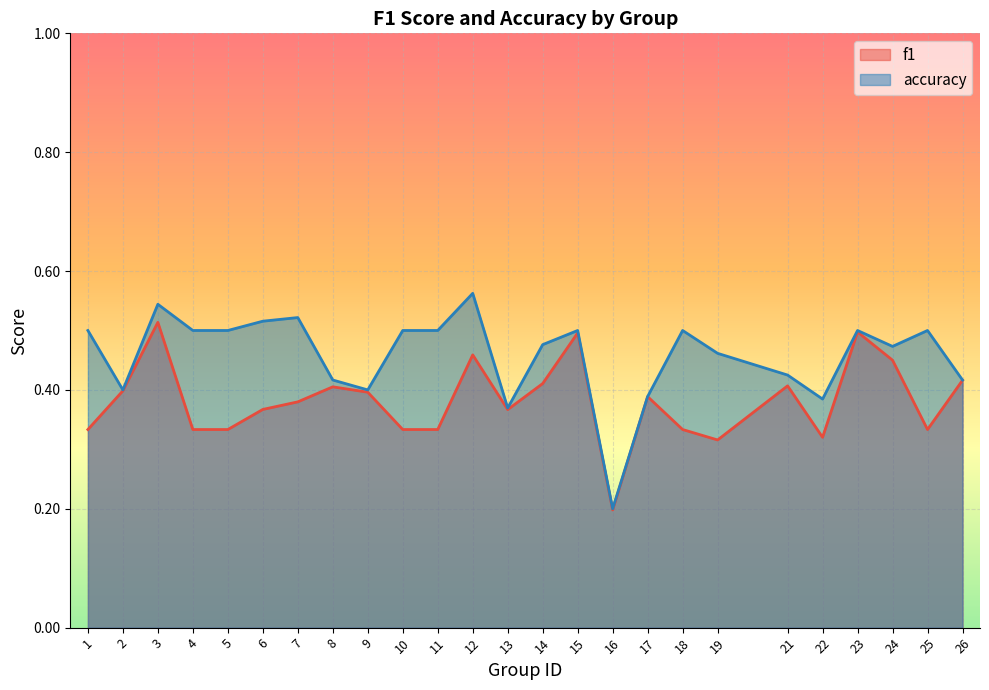

Reading left to right, transcribe all the data shown in this chart.

f1: 0.3	0.4	0.5	0.3	0.3	0.4	0.4	0.4	0.4	0.3	0.3	0.5	0.4	0.4	0.5	0.2	0.4	0.3	0.3	0.4	0.3	0.5	0.5	0.3	0.4
accuracy: 0.5	0.4	0.5	0.5	0.5	0.5	0.5	0.4	0.4	0.5	0.5	0.6	0.4	0.5	0.5	0.2	0.4	0.5	0.5	0.4	0.4	0.5	0.5	0.5	0.4